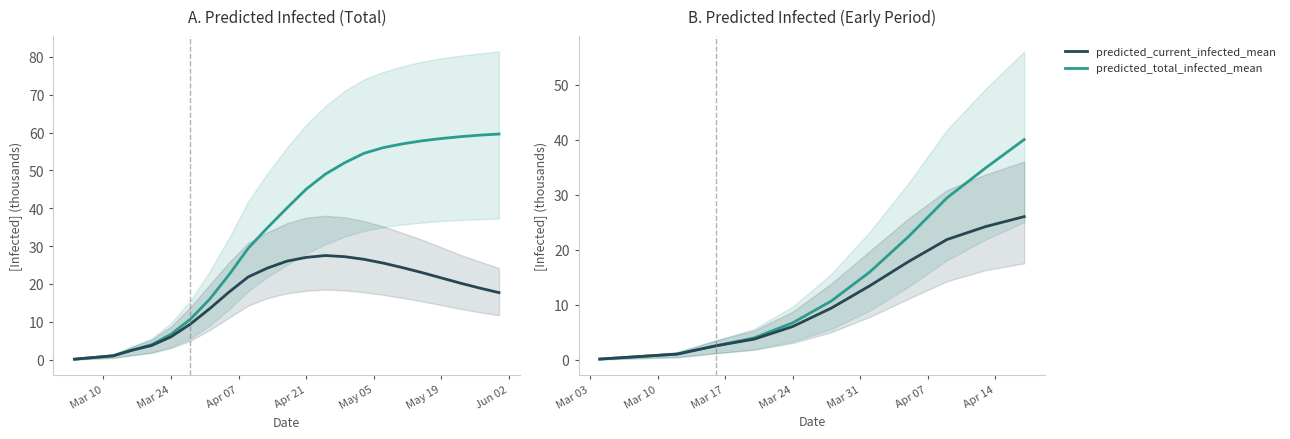

True or false: predicted_total_infected_mean has more than 1 points higher than both neighbors.

False